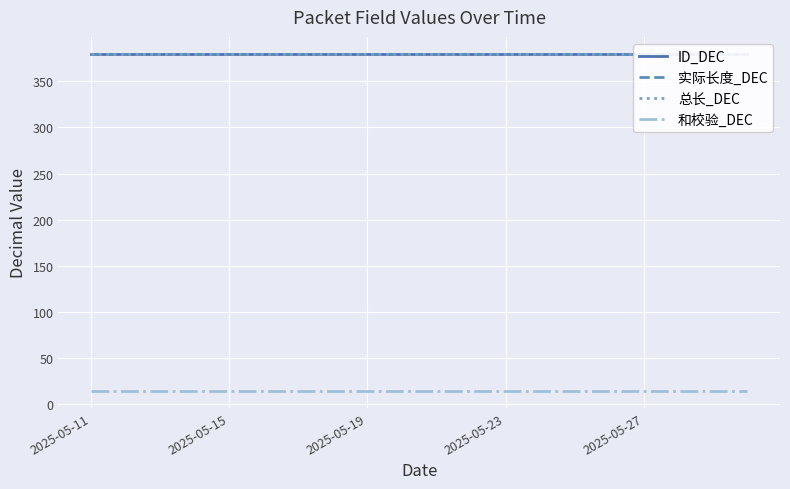

How many series are shown in this chart?

4